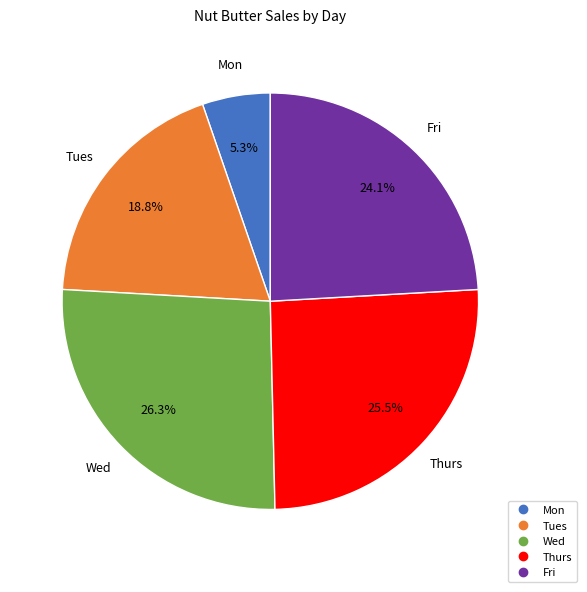

What is the total percentage of Thurs and Mon?

30.8%